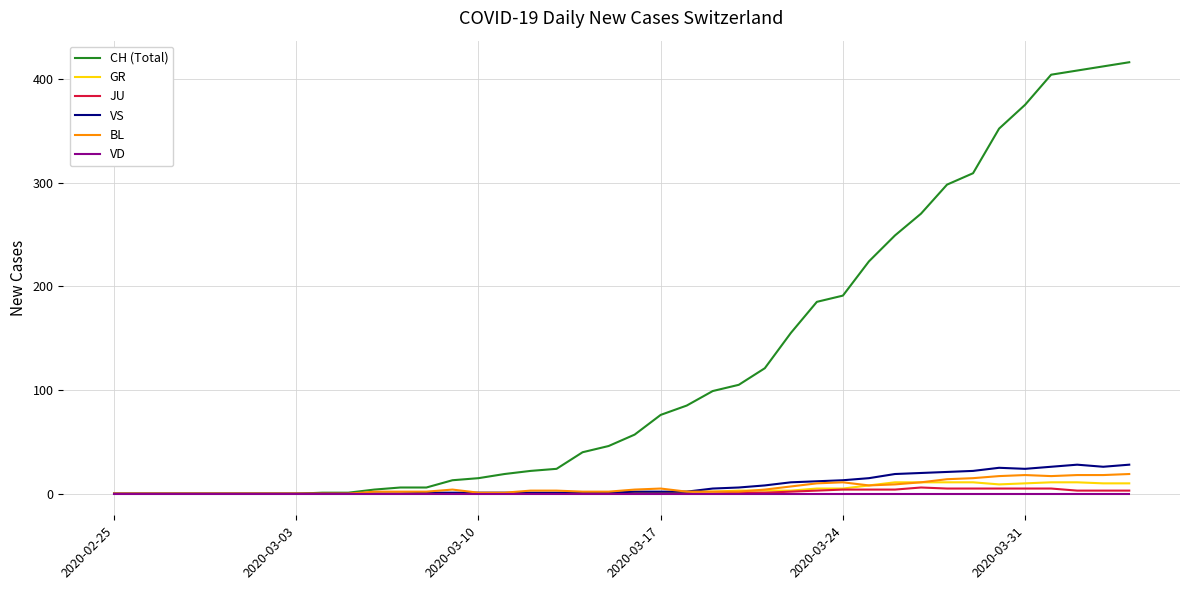

Which series has the largest range (max minus min)?

CH (Total)